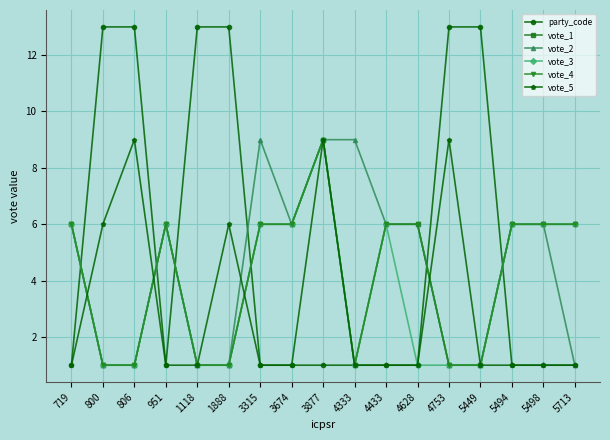

How many series are shown in this chart?

6